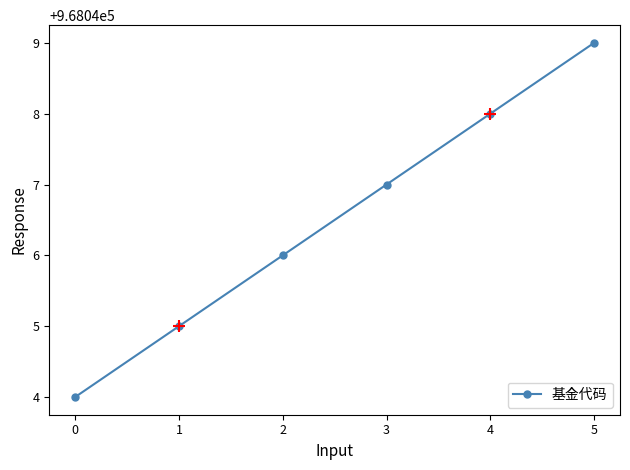

The value at 2 is 522309. True or false?

False